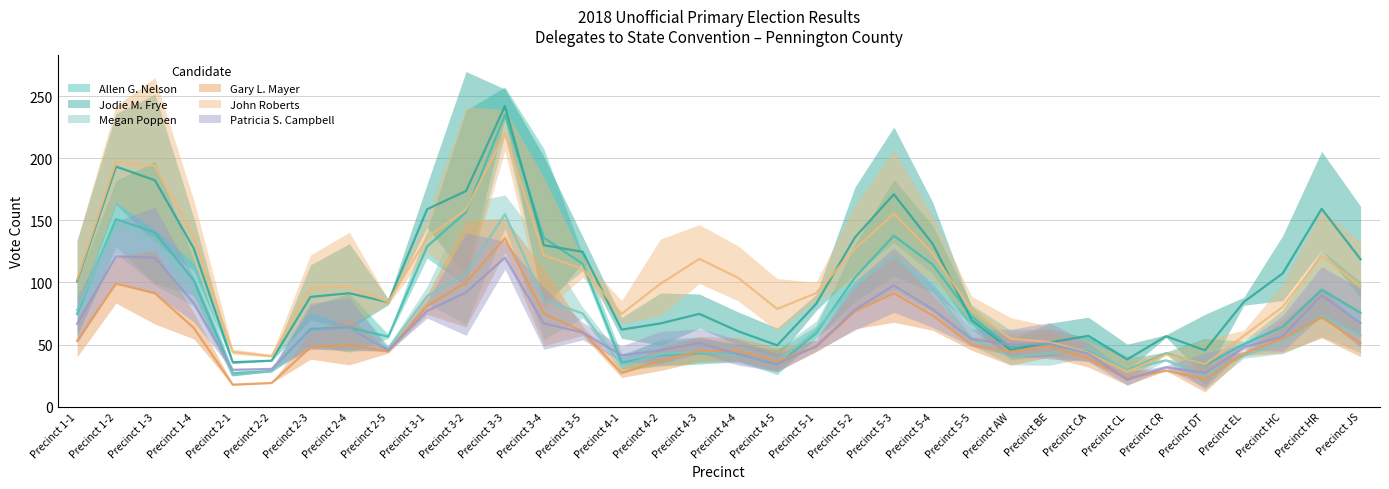

What position from the right is Precinct 3-5?

21